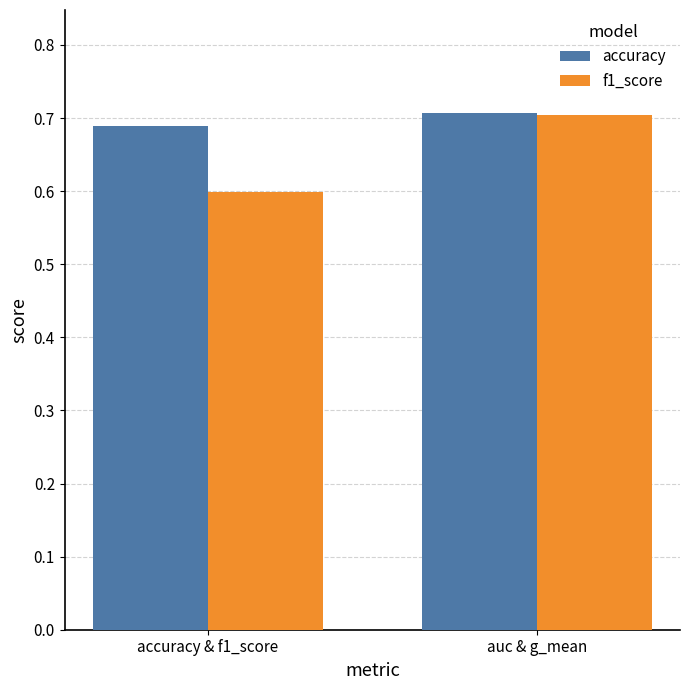

Which series has the largest total across all categories?

accuracy